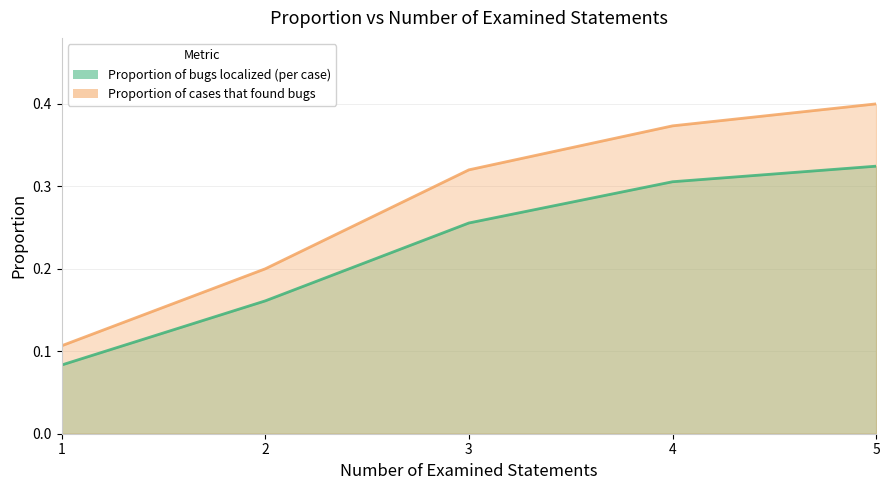

Which category has the highest value across all series?

5